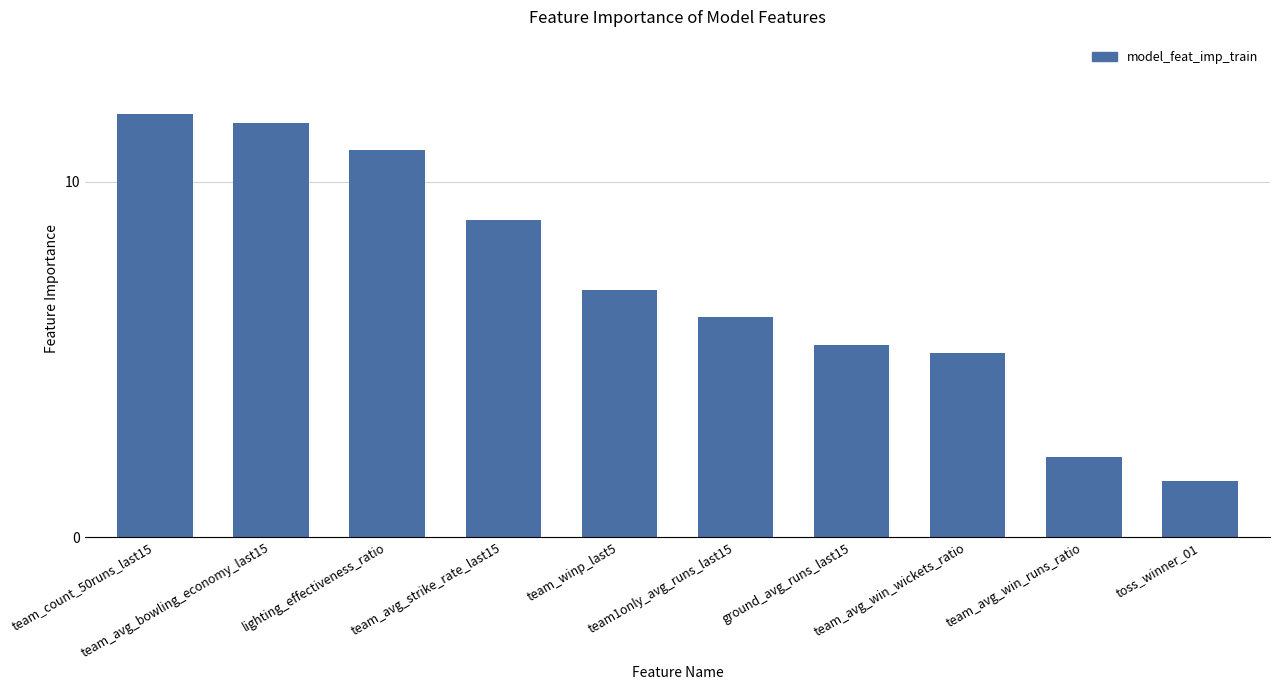

At which category does the chart reach its minimum across all series?

toss_winner_01